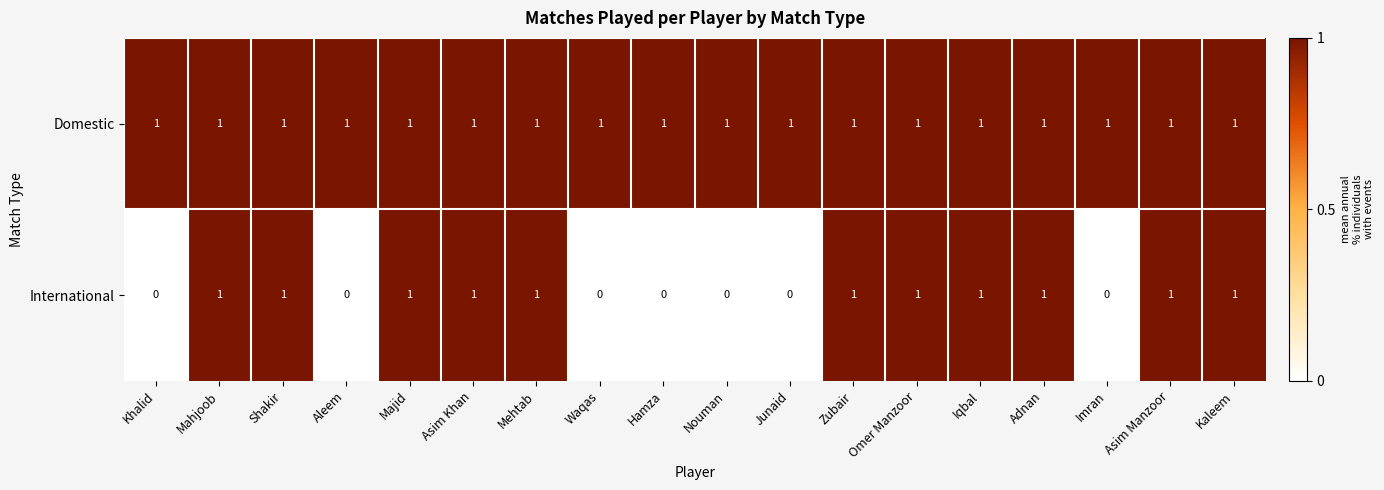

What is the sum of all Domestic values?

18